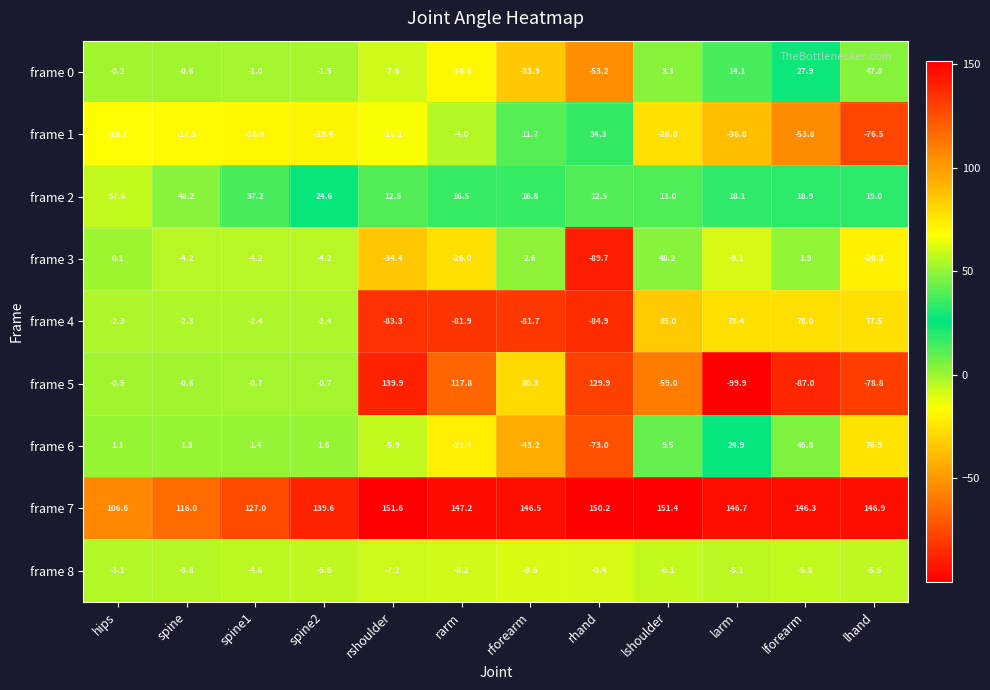

What is the difference between the maximum and second lowest values in the frame 8 series?

6.3